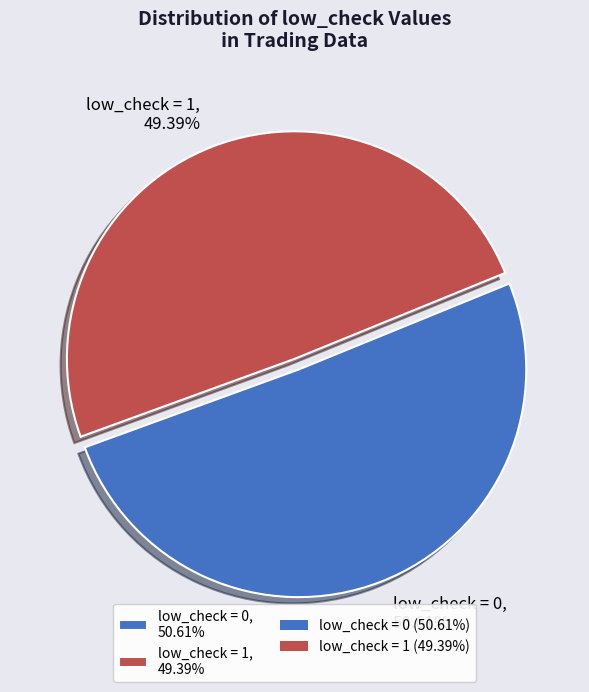

What is the ratio of the value at low_check = 0, 50.61% to the value at low_check = 1, 49.39%?

1.0